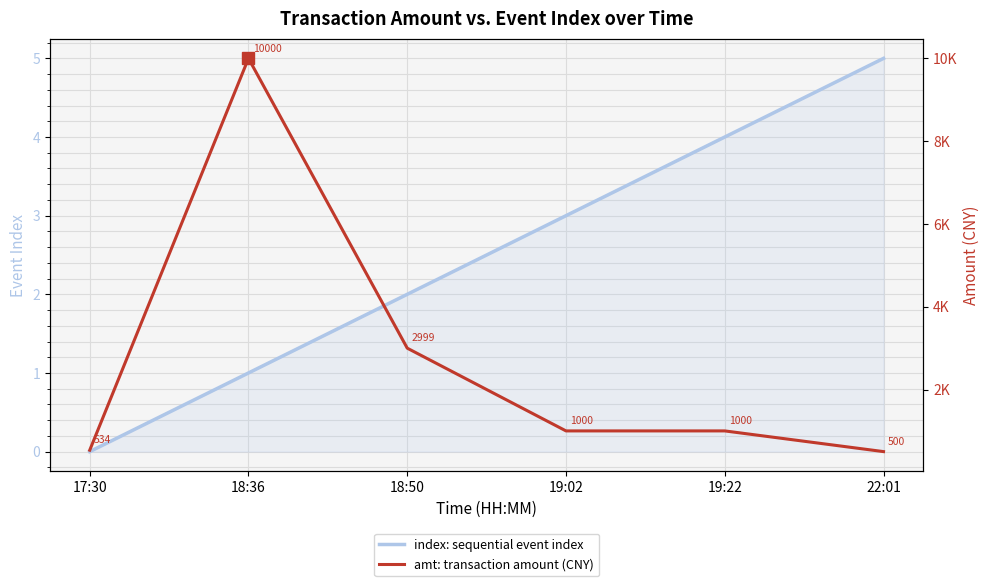

Rank the series by their average value, from lowest to highest.

index: sequential event index, amt: transaction amount (CNY)